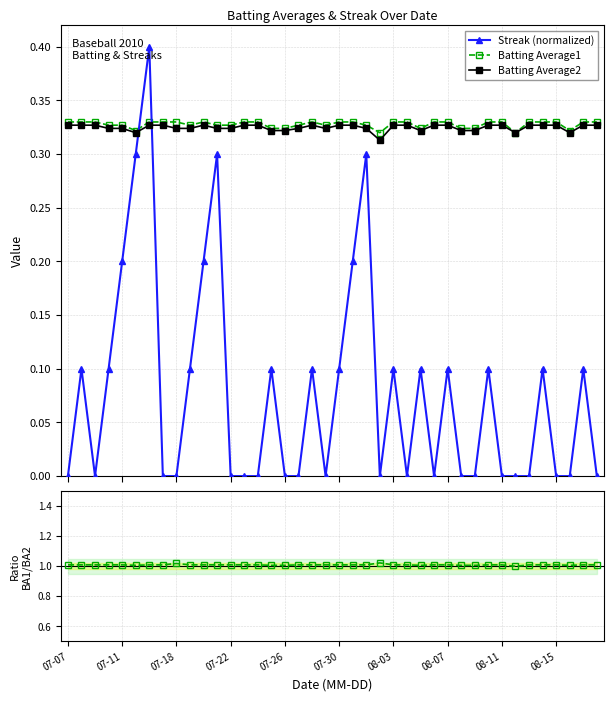

Which series has the widest spread of values?

Streak (normalized)